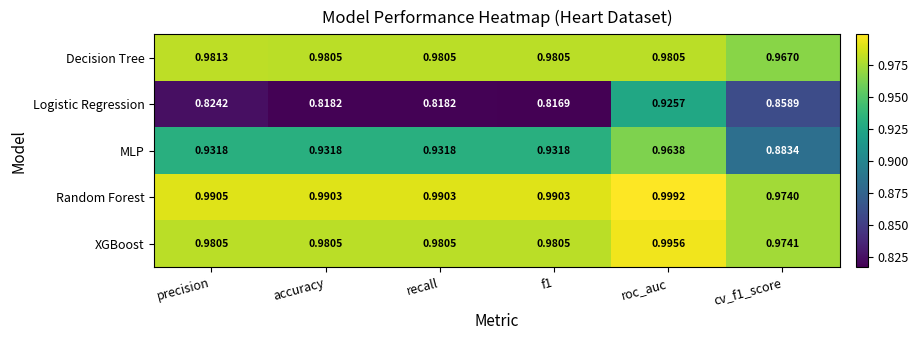

How many series are shown in this chart?

5